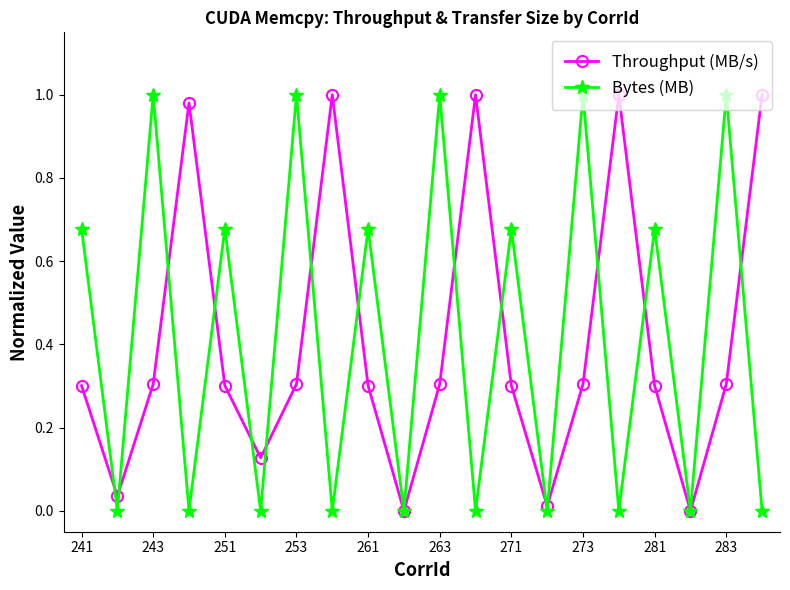

Count the number of data series in this chart.

2